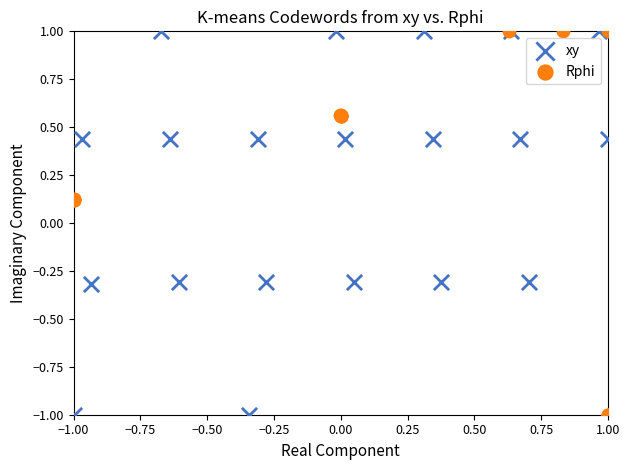

What are all the series names shown in the legend?

xy, Rphi